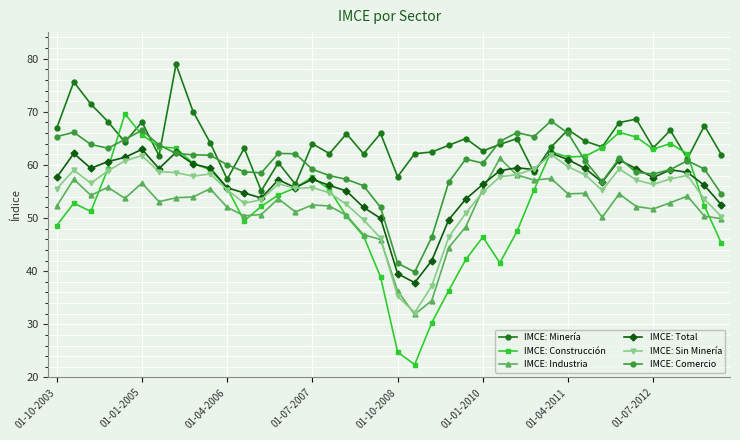

What is the minimum value for IMCE: Total?

37.8